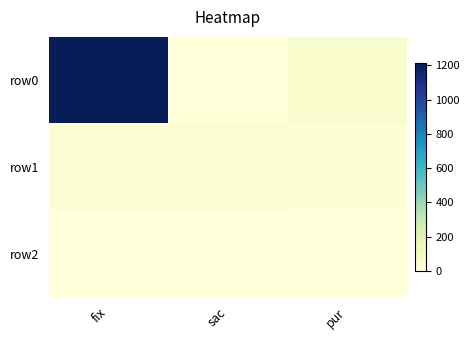

Which series changed the most between sac and pur?

row0